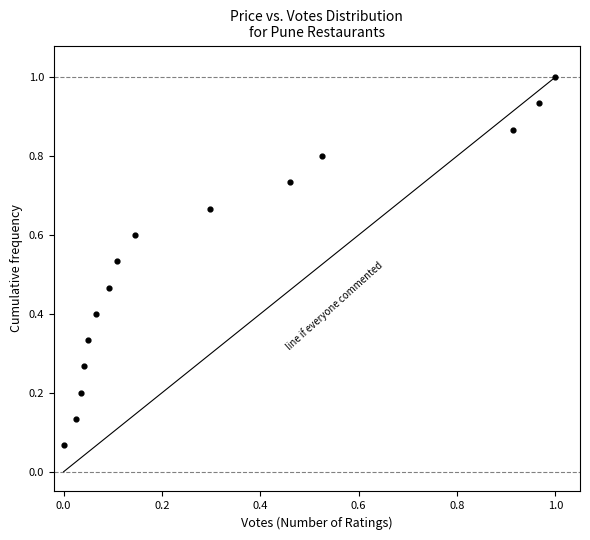

What is the range of X values (max minus min)?

1.0